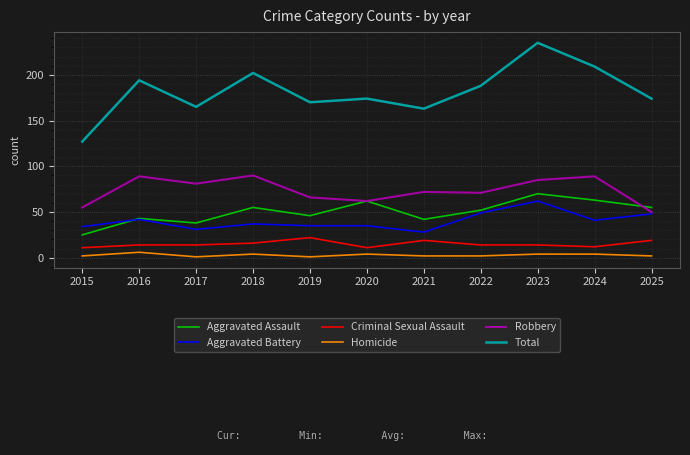

What is the difference between the second highest and minimum values in the Homicide series?

3